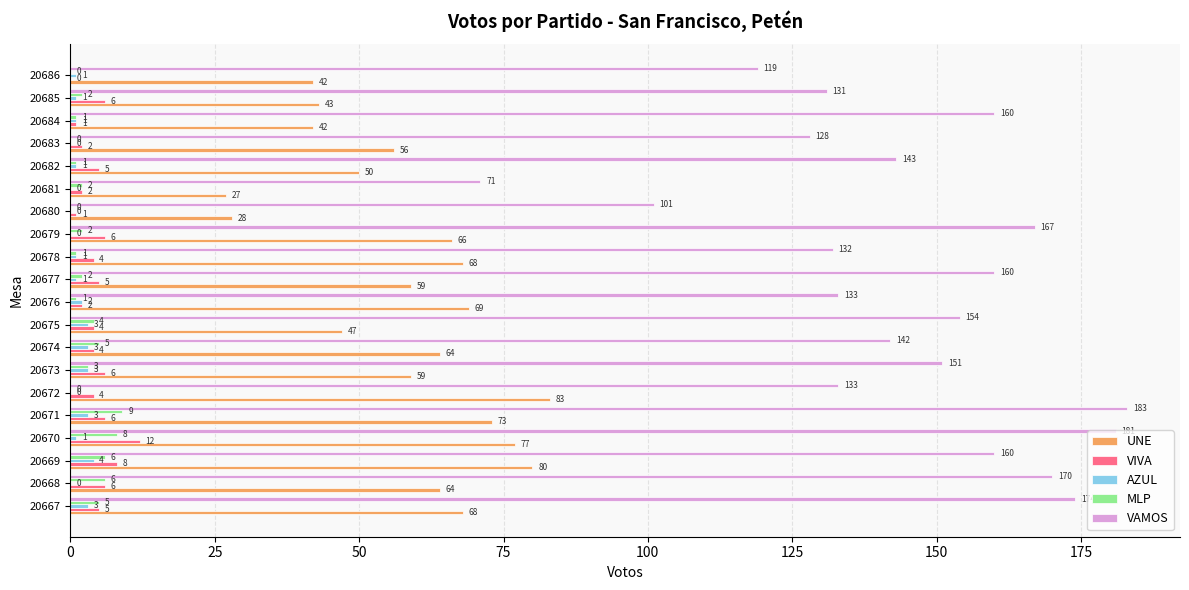

Which series changed the most between 20671 and 20675?

VAMOS